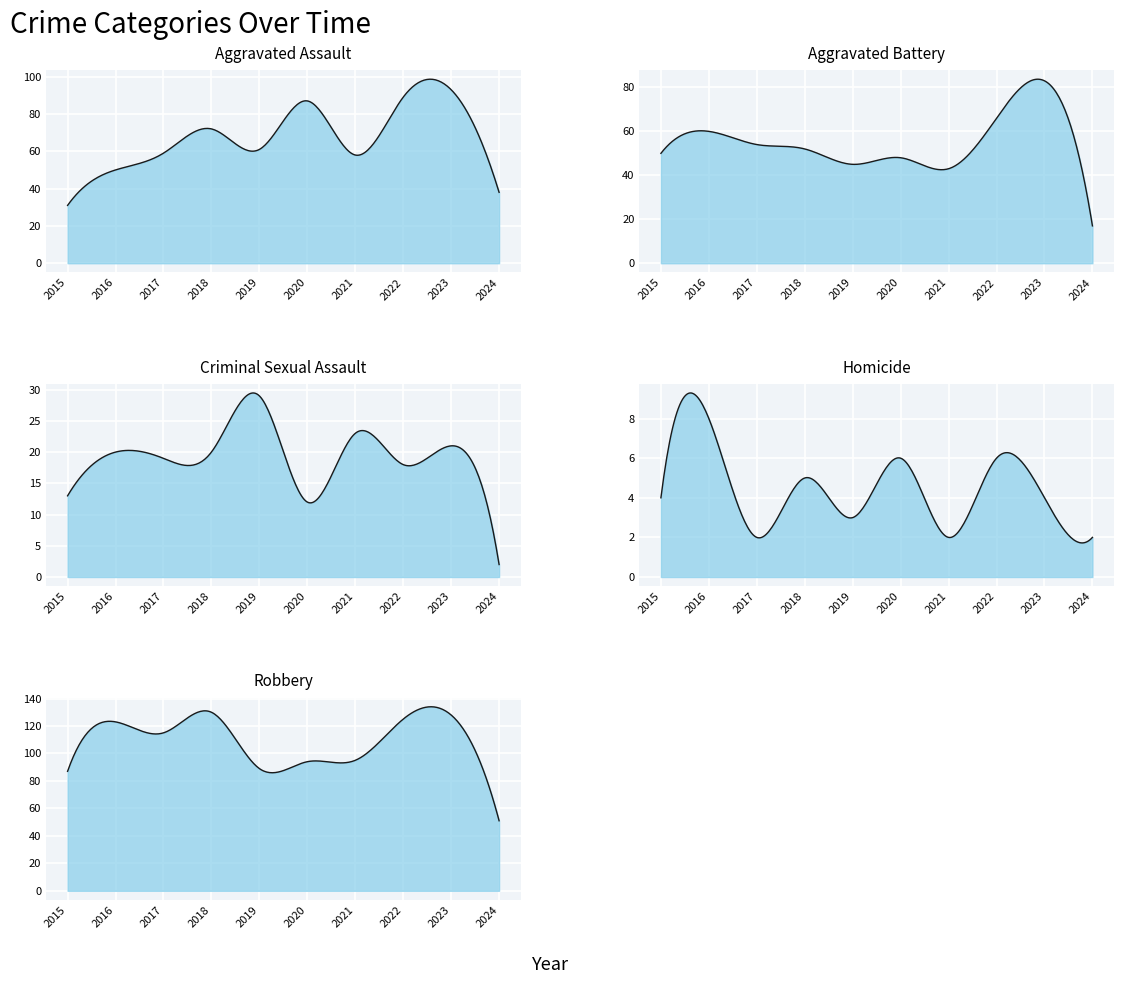

What is the difference between the maximum and minimum values in the Robbery series?

79